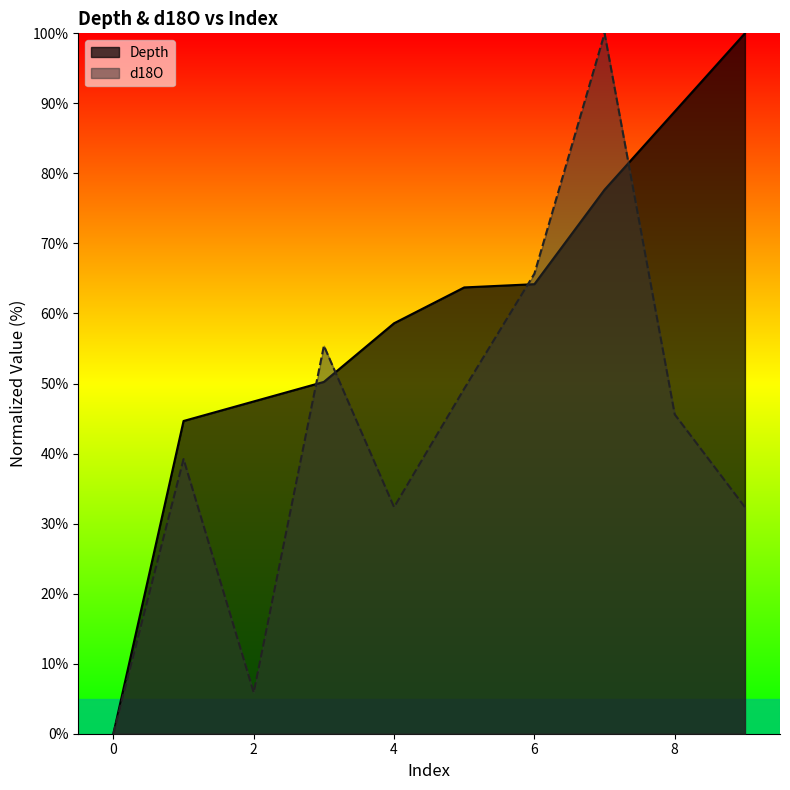

True or false: Depth has more than 0 points higher than both neighbors.

False